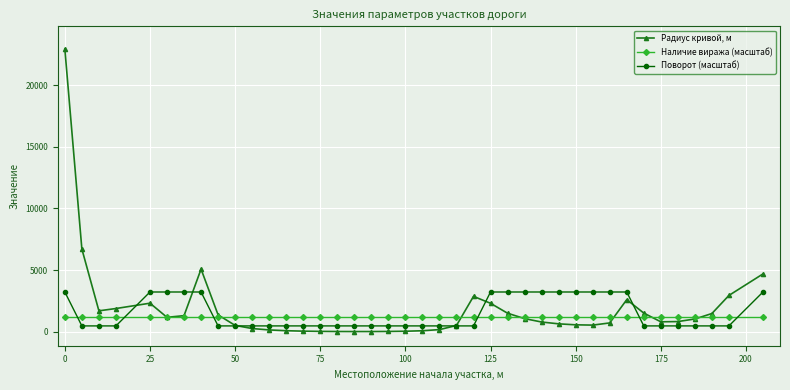

How many intersections are there between Наличие виража (масштаб) and Поворот (масштаб)?

6